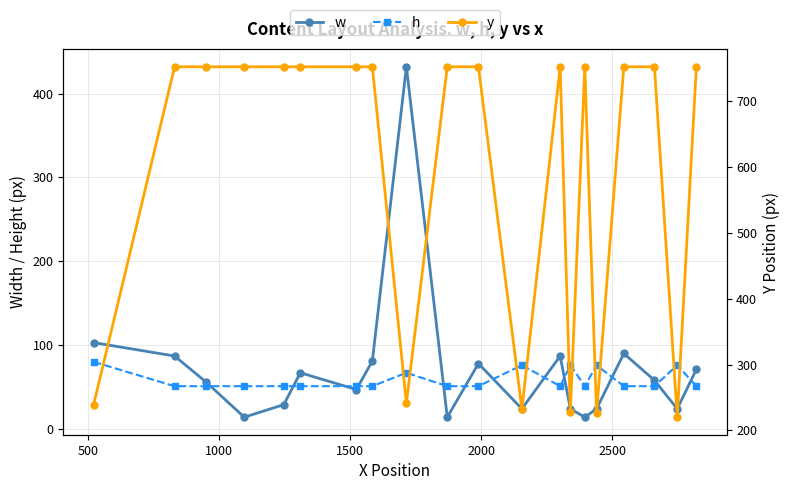

What are all the series names shown in the legend?

w, h, y